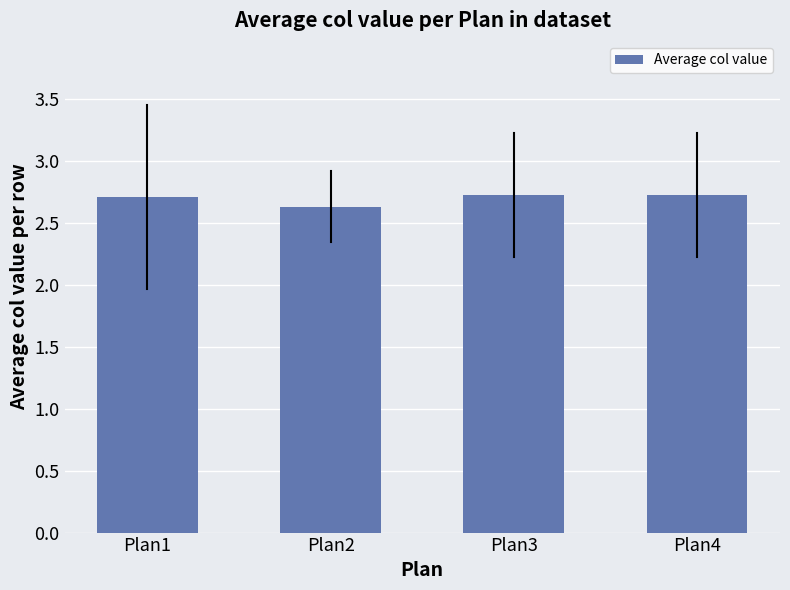

What is the ratio of the value at Plan2 to the value at Plan1?

1.0